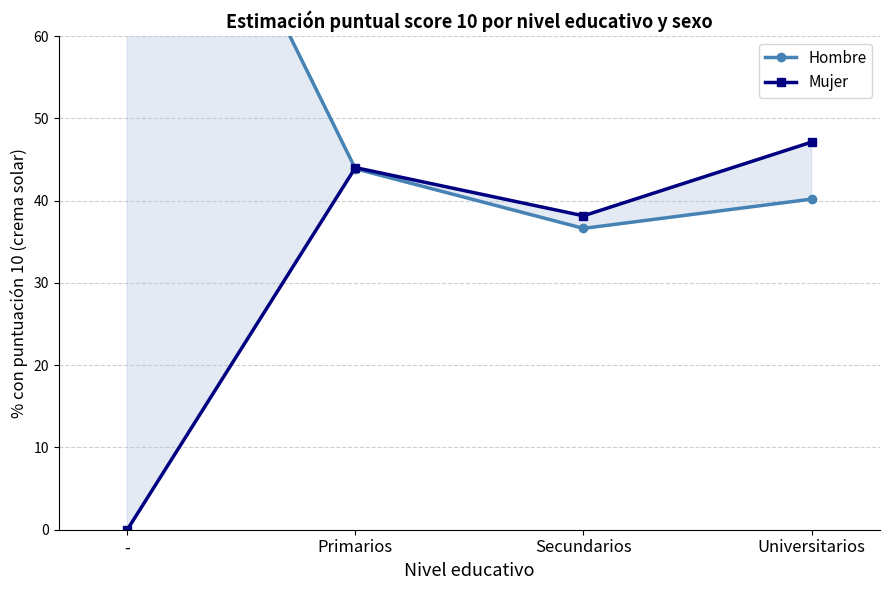

Which category has the lowest value in the Hombre series?

Secundarios